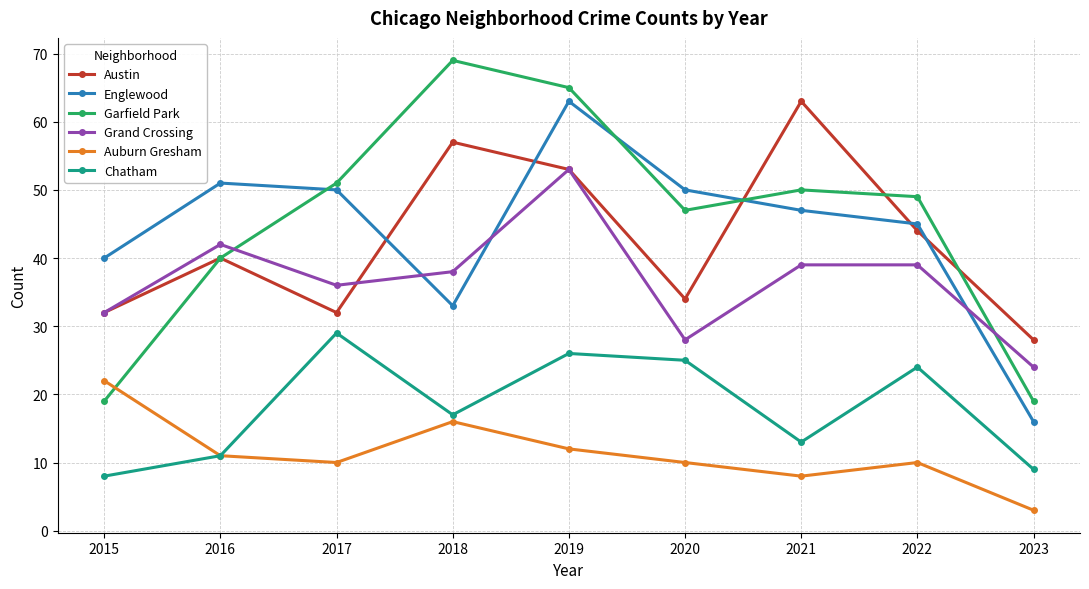

Which category has the highest value in the Auburn Gresham series?

2015